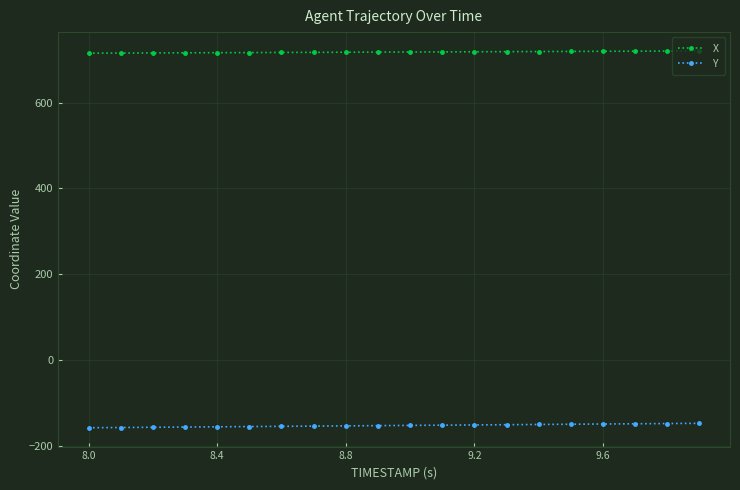

How many distinct data groups are displayed?

2